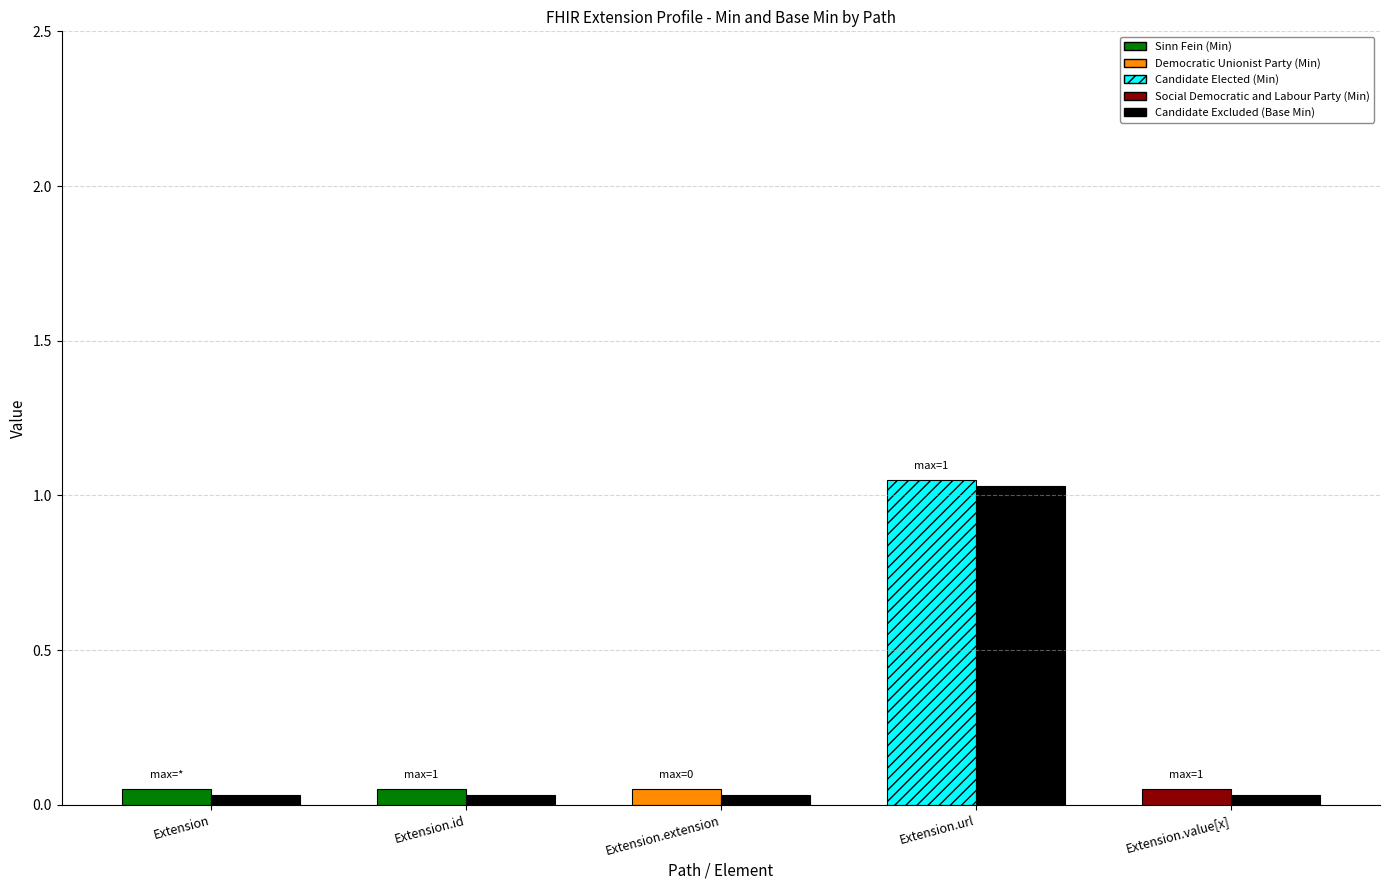

What is the greatest value displayed?

1